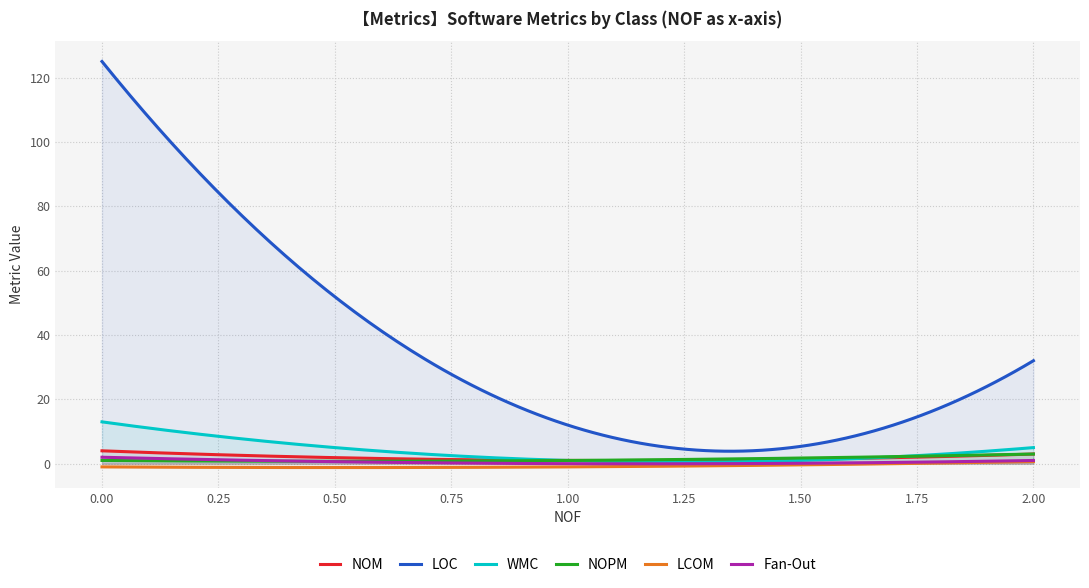

What is the difference between the highest and lowest values at 0?

126.0